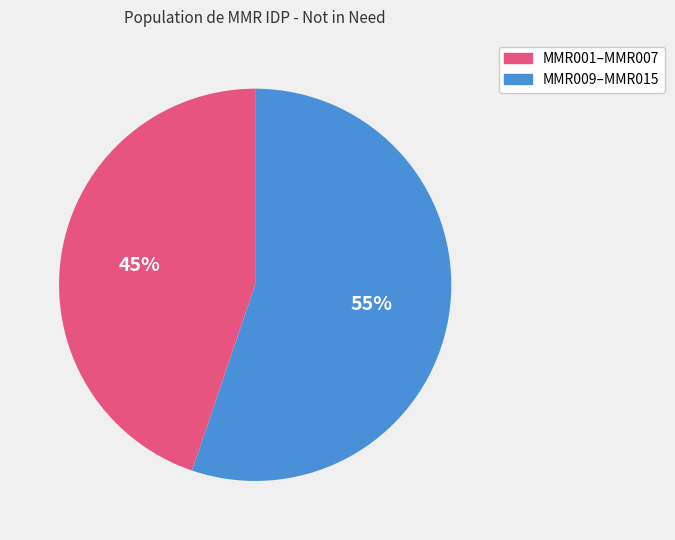

How many segments does this pie chart have?

2